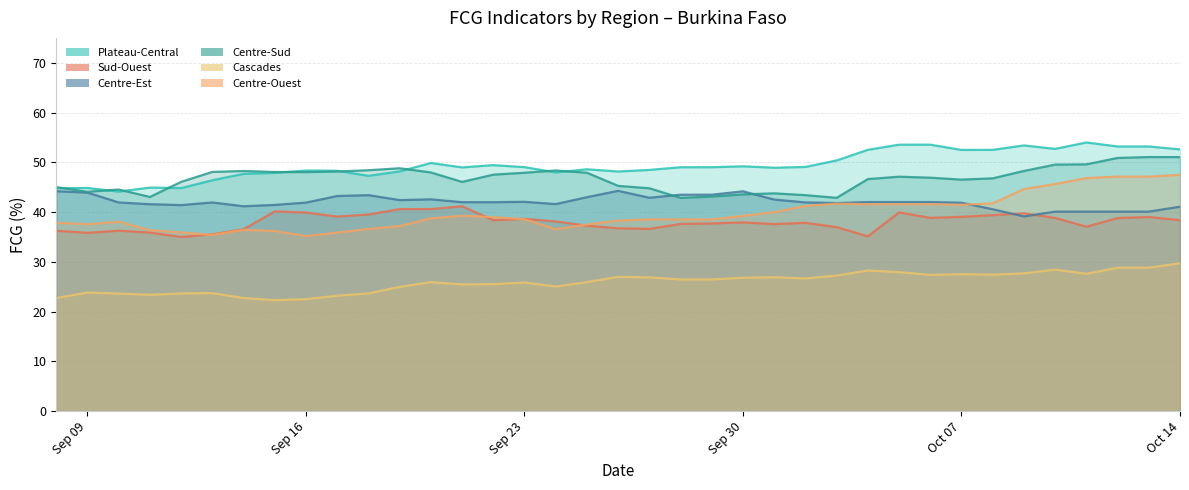

Which series changed the most between 2019-09-13 and 2019-09-26?

Cascades